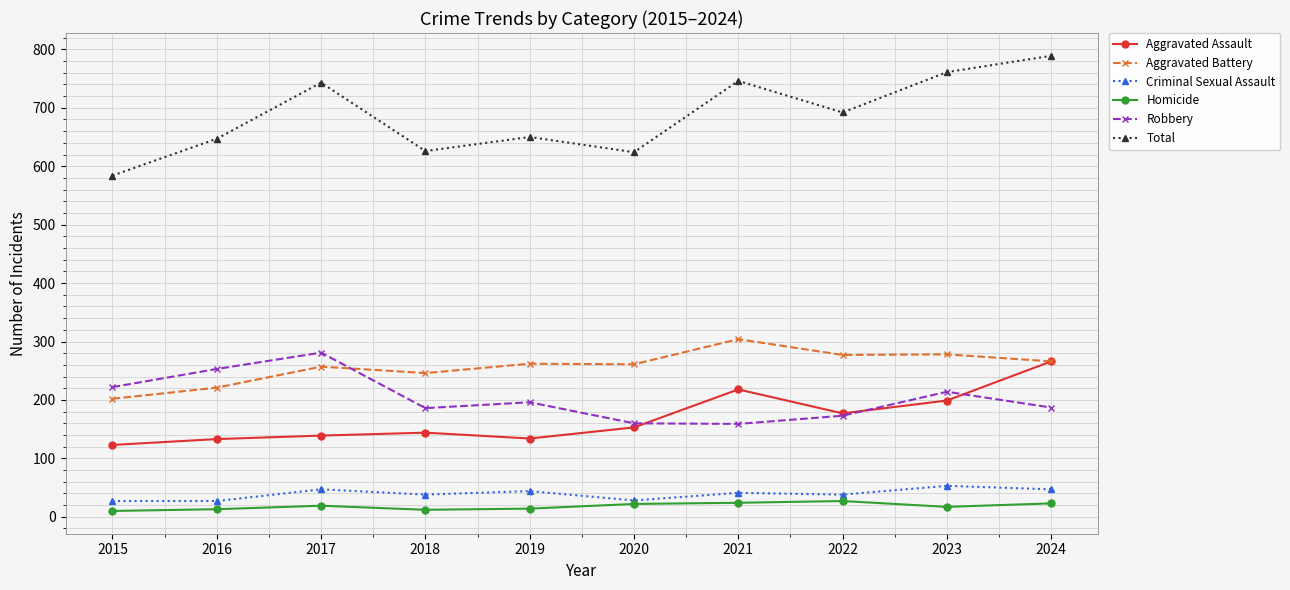

True or false: Aggravated Battery has a value of 257 at 2017.

True